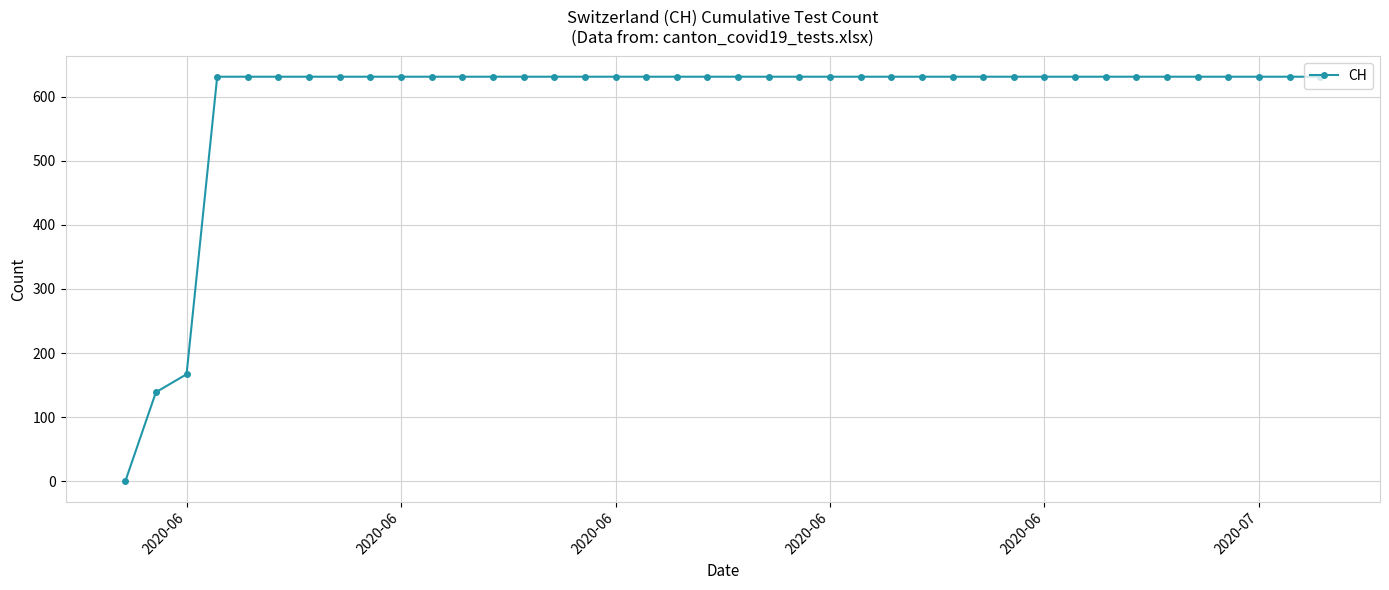

Reading left to right, what are all the values shown in this chart?

0	139	167	631	631	631	631	631	631	631	631	631	631	631	631	631	631	631	631	631	631	631	631	631	631	631	631	631	631	631	631	631	631	631	631	631	631	631	631	631